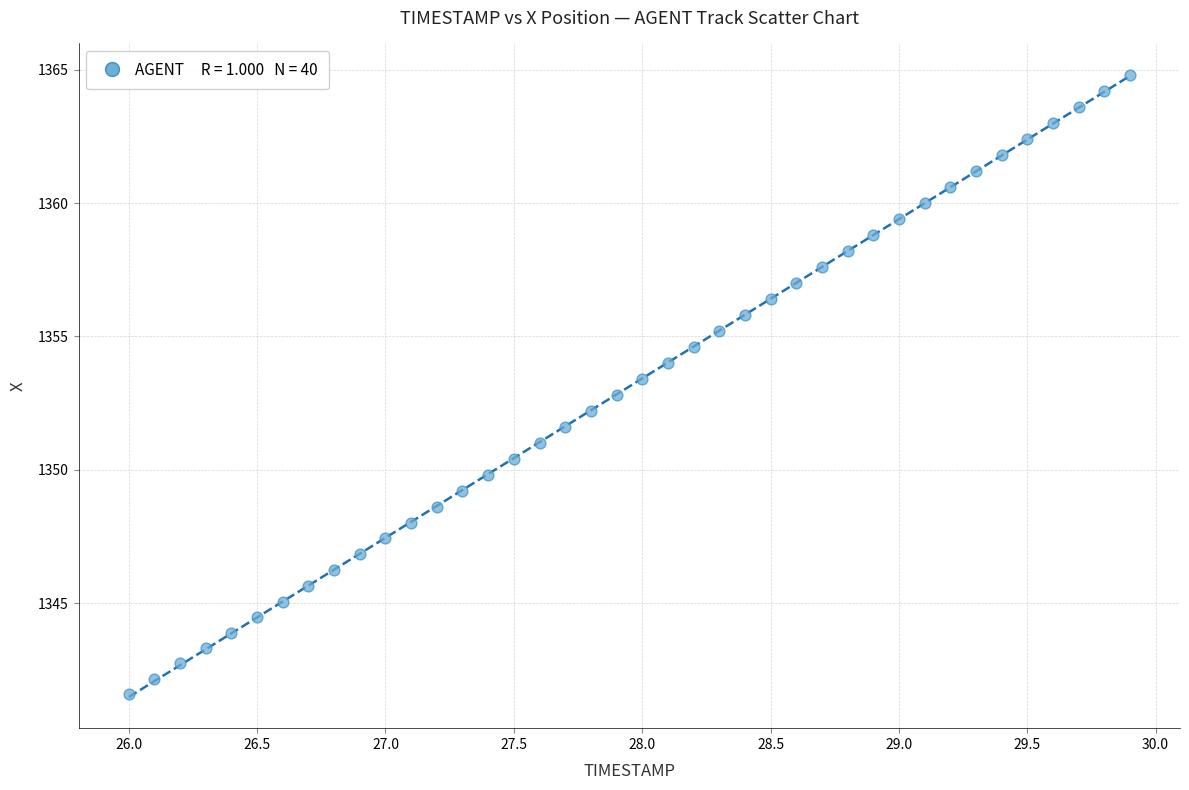

What is the range of X values (max minus min)?

3.9